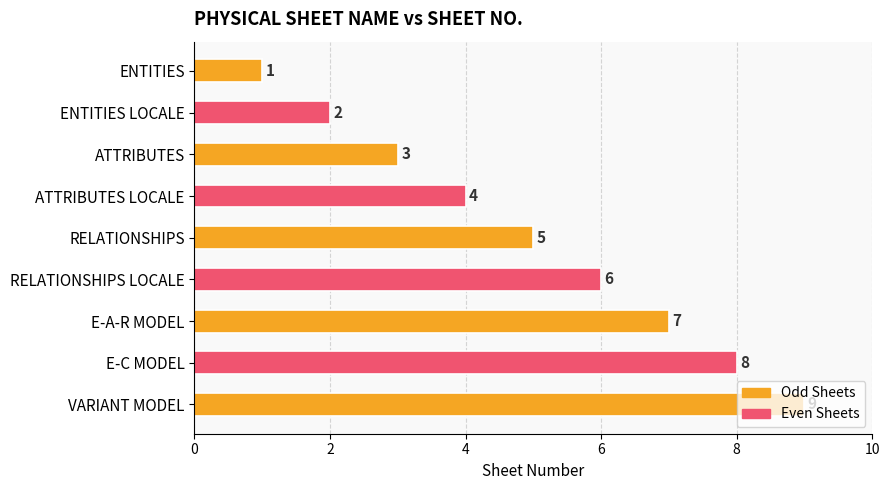

The value at ATTRIBUTES is 2. True or false?

False